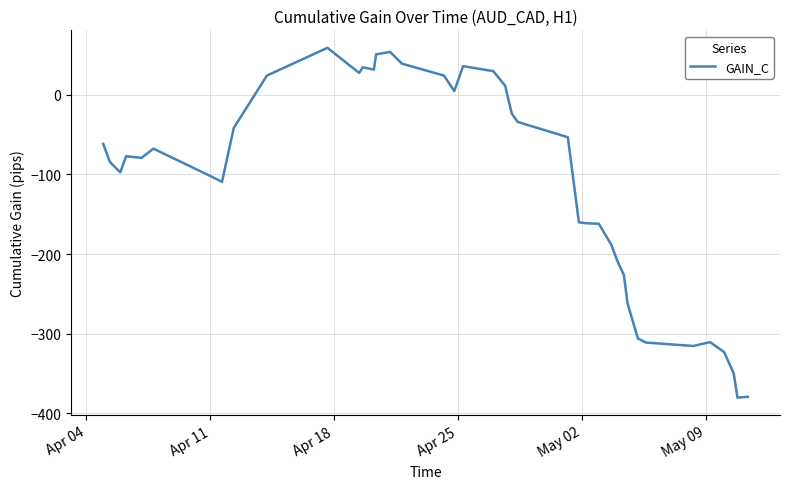

What is the maximum value shown in the chart?

58.9